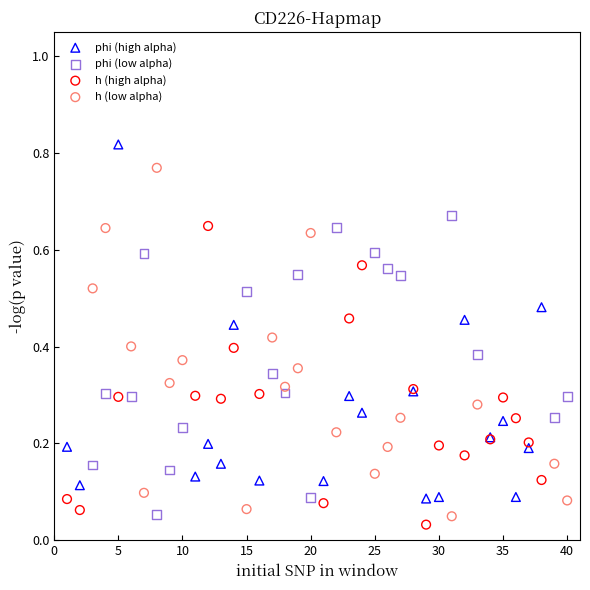

Which series contains the lowest Y value?

h (high alpha)